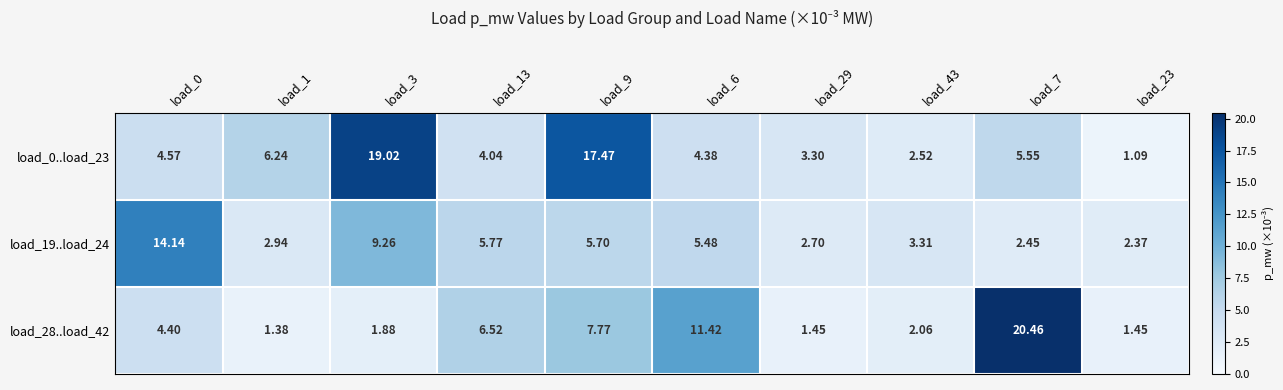

Is the value of load_0..load_23 at load_1 greater than the value of load_28..load_42 at load_13?

No